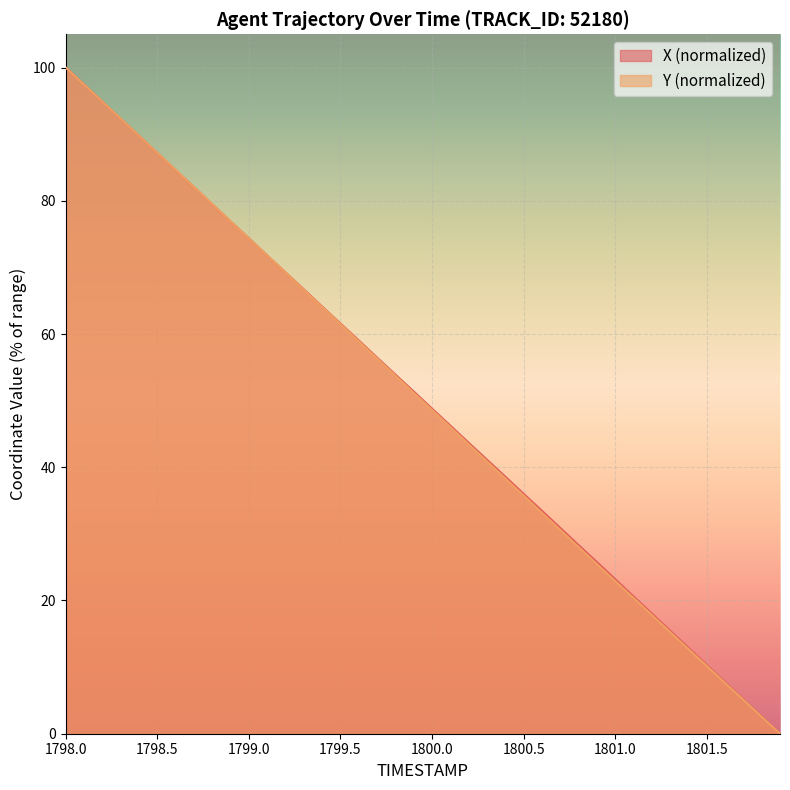

Does the chart display data point markers on the line(s)?

No